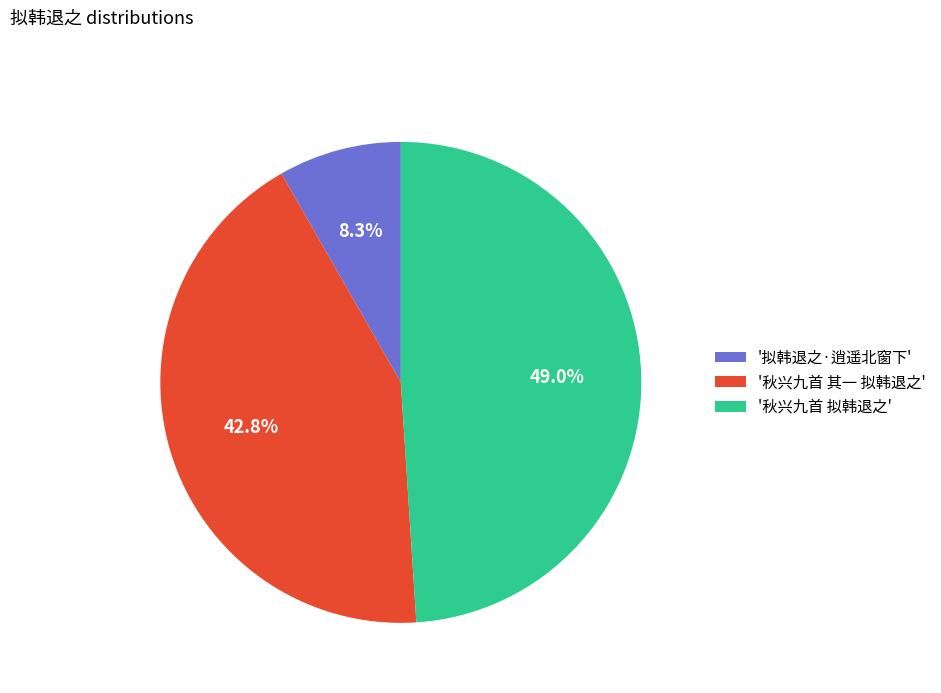

Which category has the biggest portion of the pie?

'秋兴九首 拟韩退之'